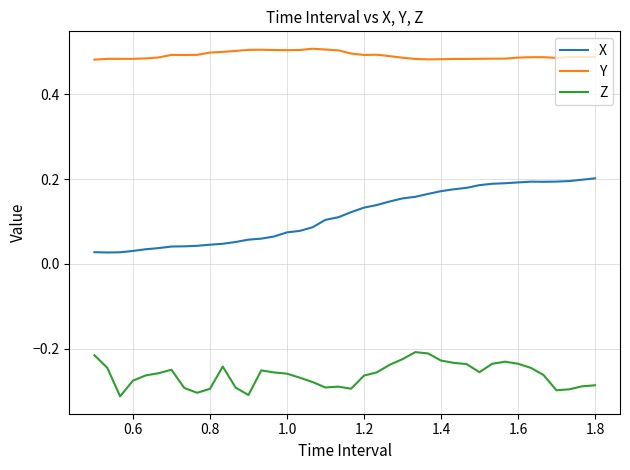

At how many categories does at least one series exceed 0?

40